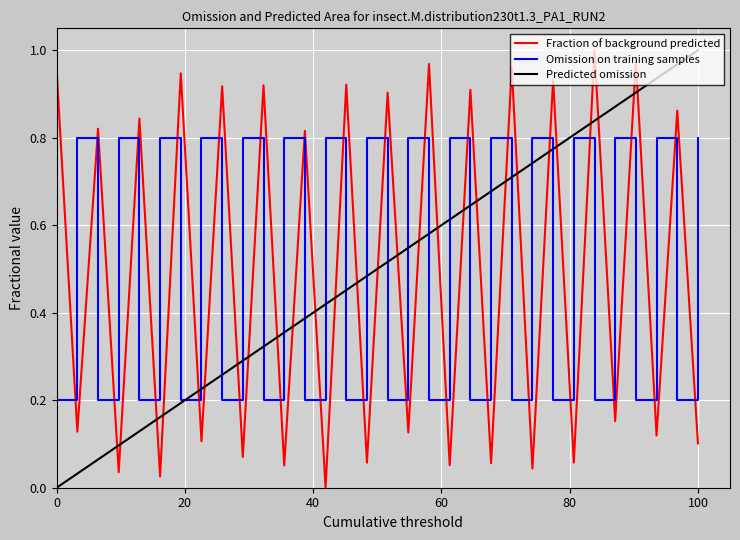

How many times do Fraction of background predicted and Omission on training samples cross each other?

31